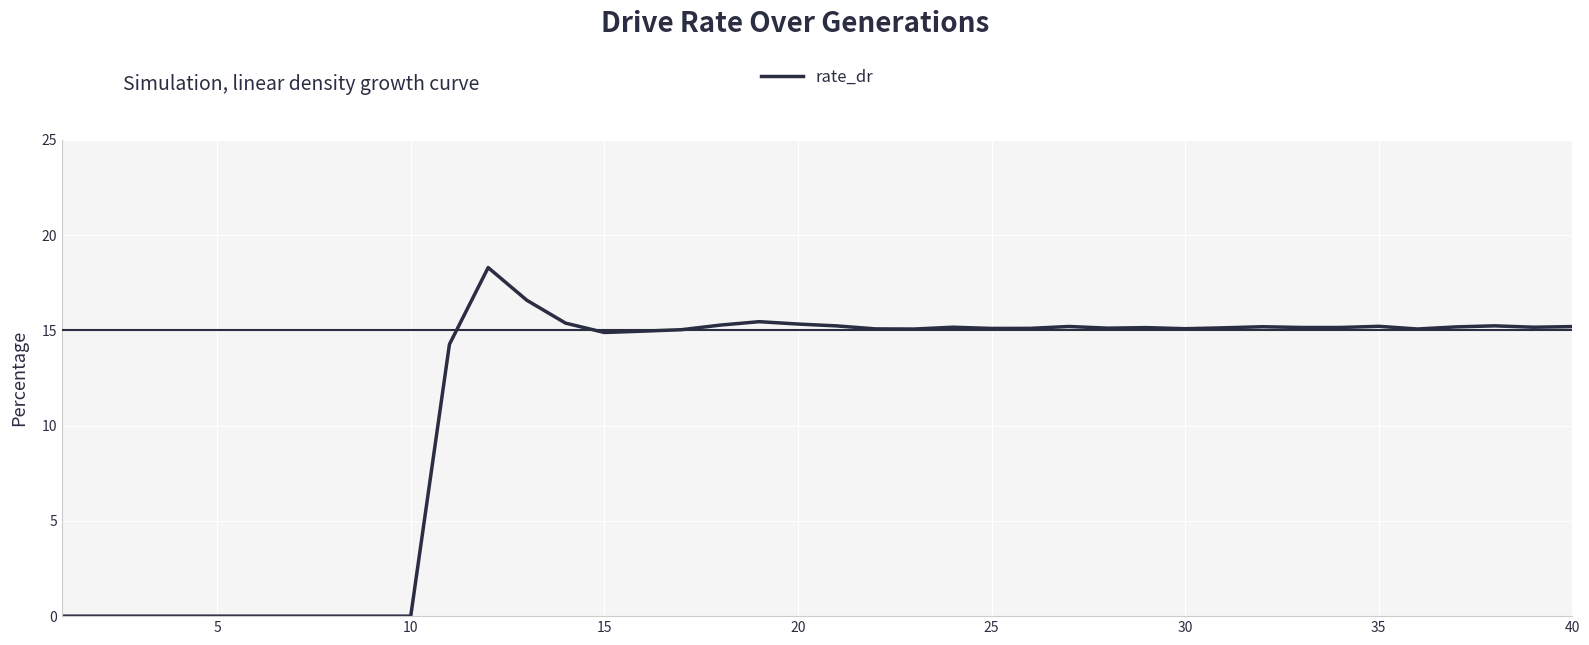

What is the maximum value shown in the chart?

18.3